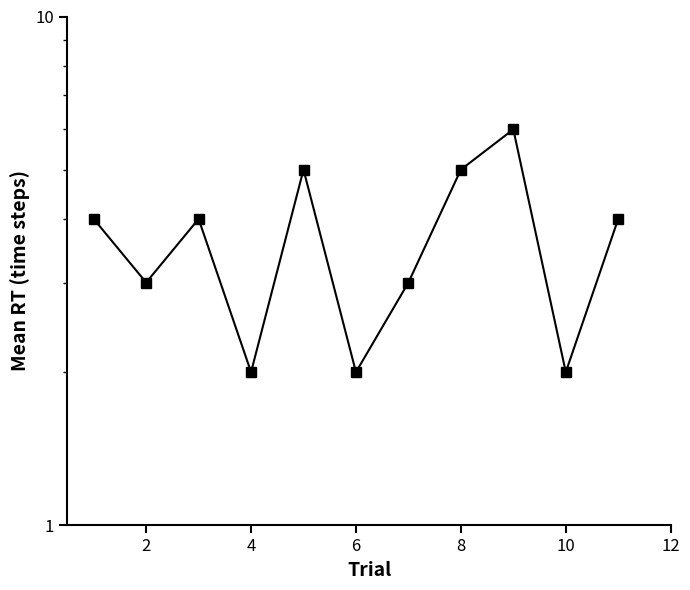

How many lines are shown in the chart?

1